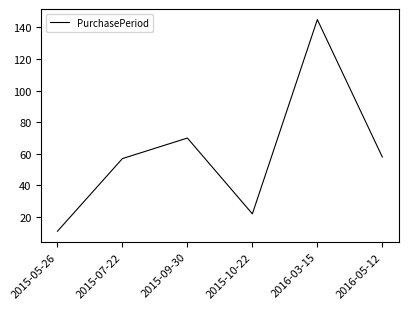

Where does the data first go above 58?

2015-09-30